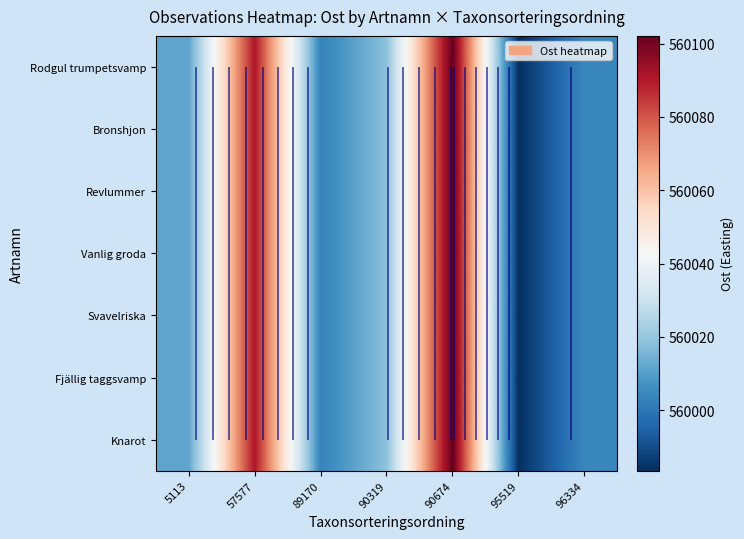

What is the total value across all series at 57577?

3920635.0